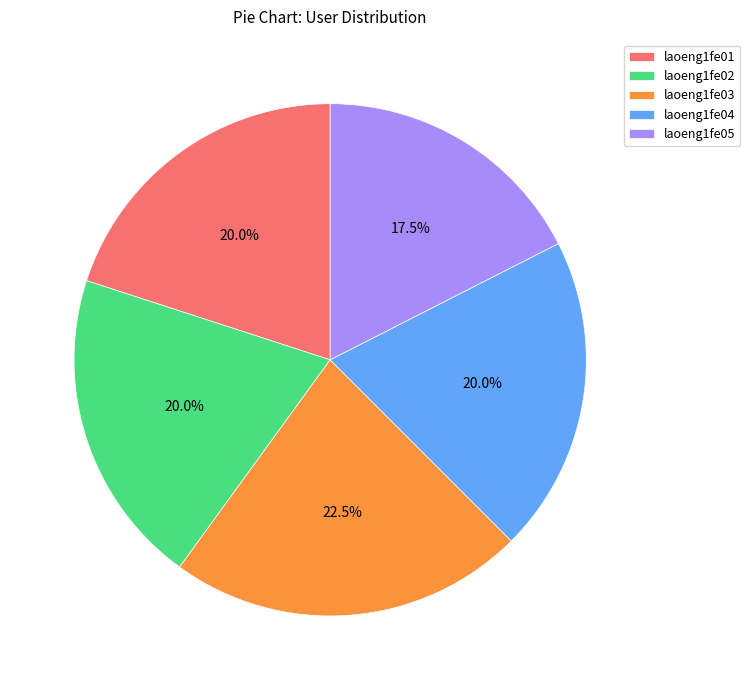

Which slice is the smallest?

laoeng1fe05